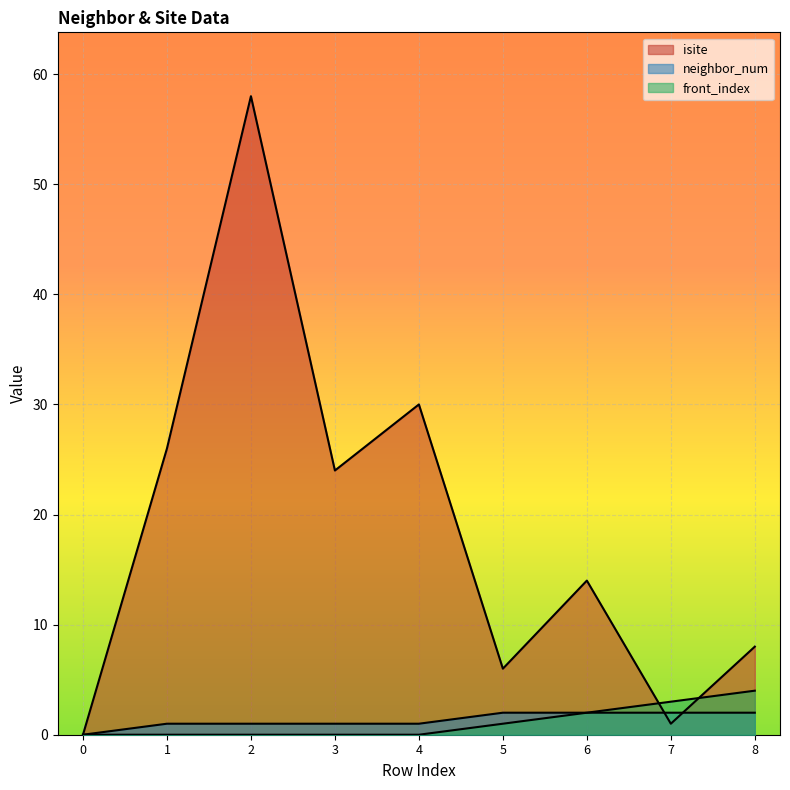

Which label corresponds to the largest value in the chart?

2